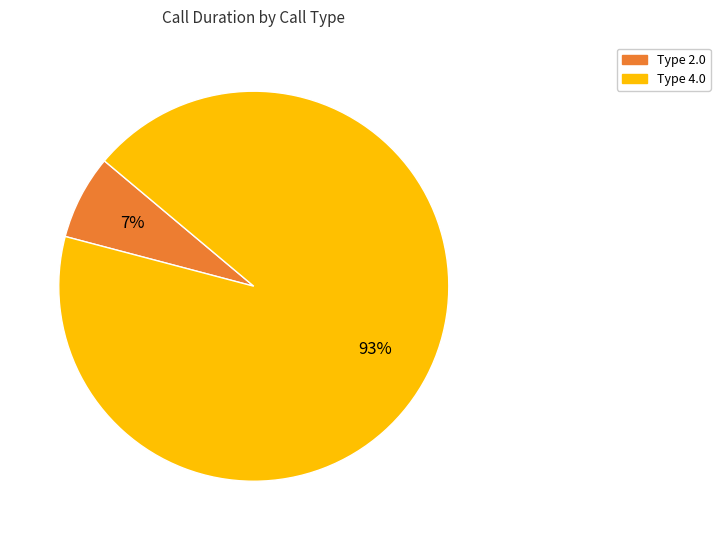

Does any single category account for the majority?

Yes